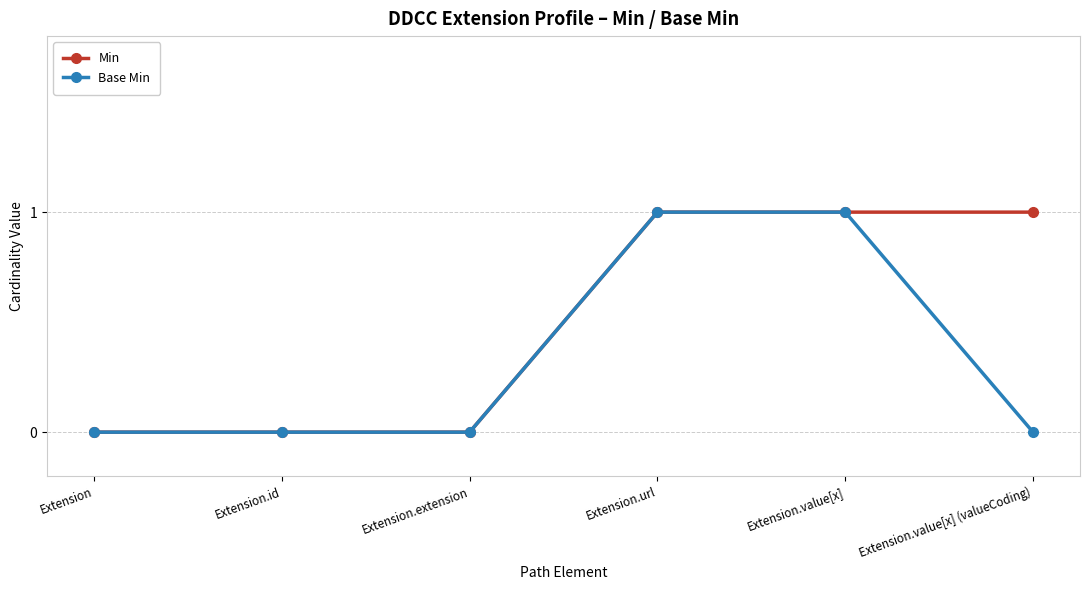

Is the value of Base Min at Extension.value[x] greater than the value of Min at Extension.extension?

Yes